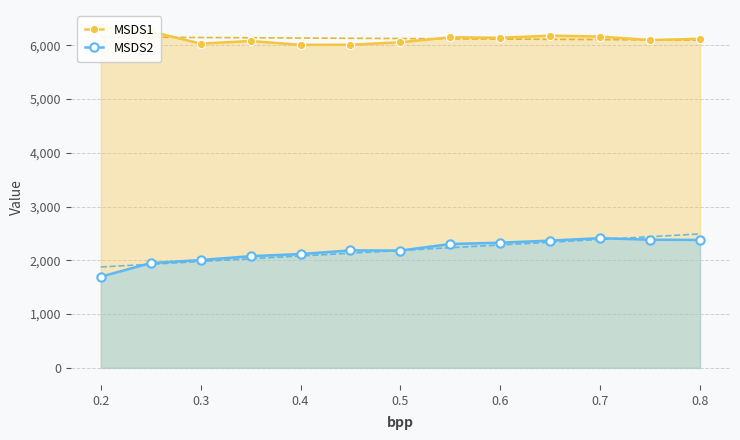

True or false: MSDS2 has more than 0 interior local peaks.

True